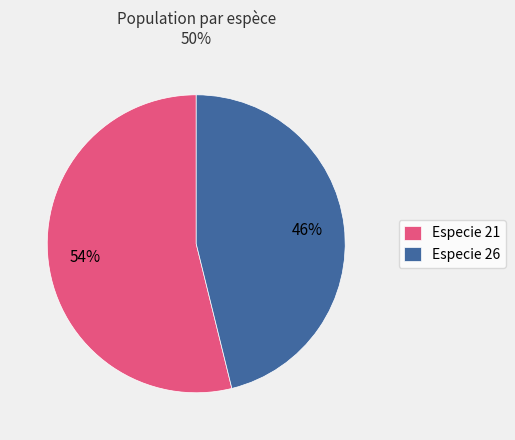

Between Especie 26 and Especie 21, which is larger?

Especie 21